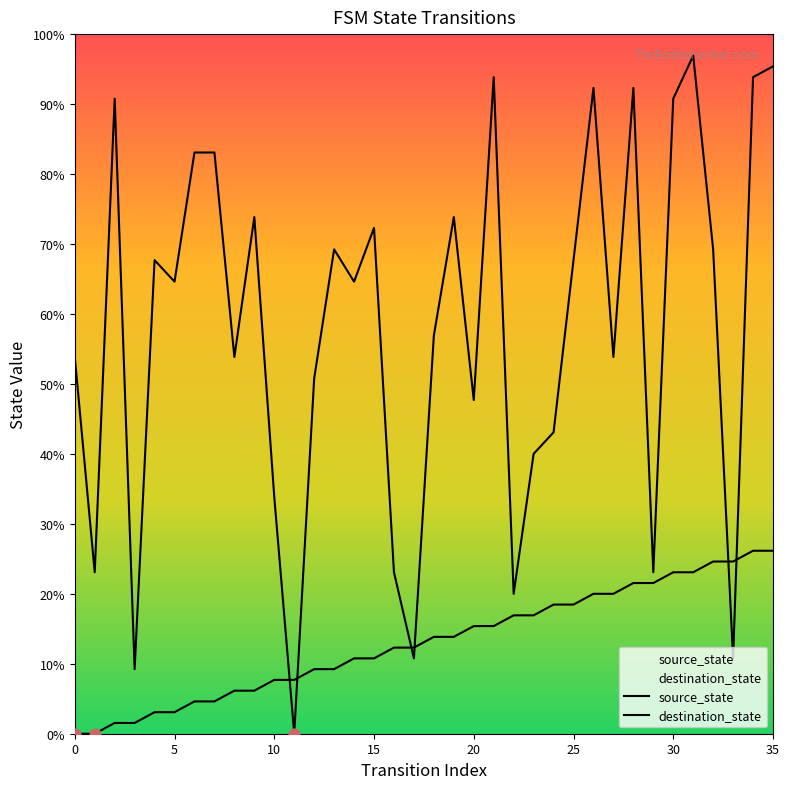

Is the value of source_state at 25 greater than the value of destination_state at 23?

No